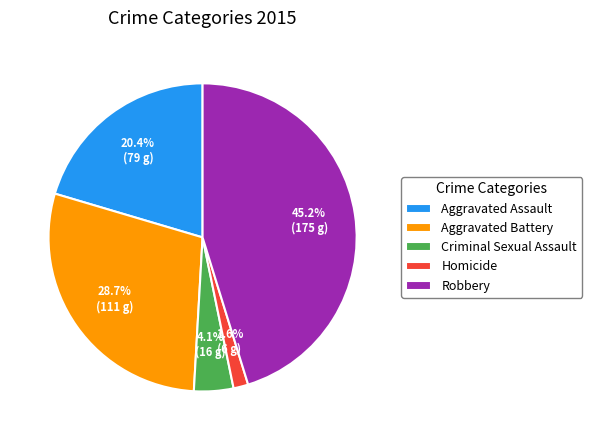

How many segments does this pie chart have?

5